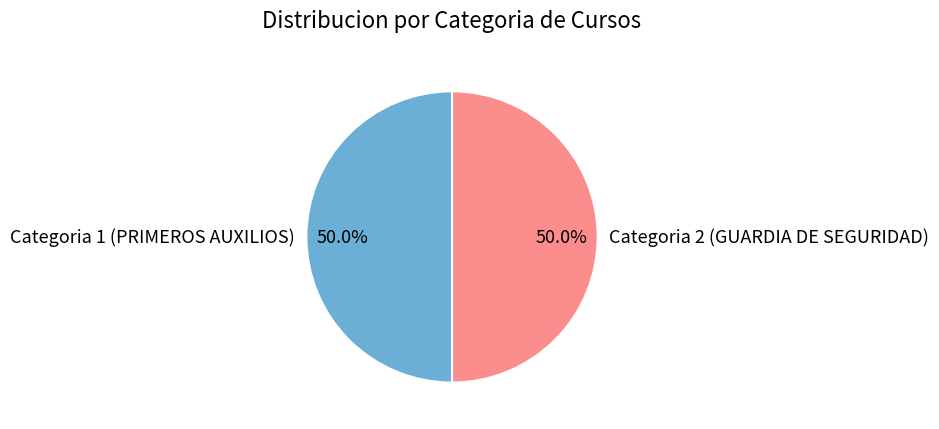

What is the ratio of the value at Categoria 1 (PRIMEROS AUXILIOS) to the value at Categoria 2 (GUARDIA DE SEGURIDAD)?

1.0